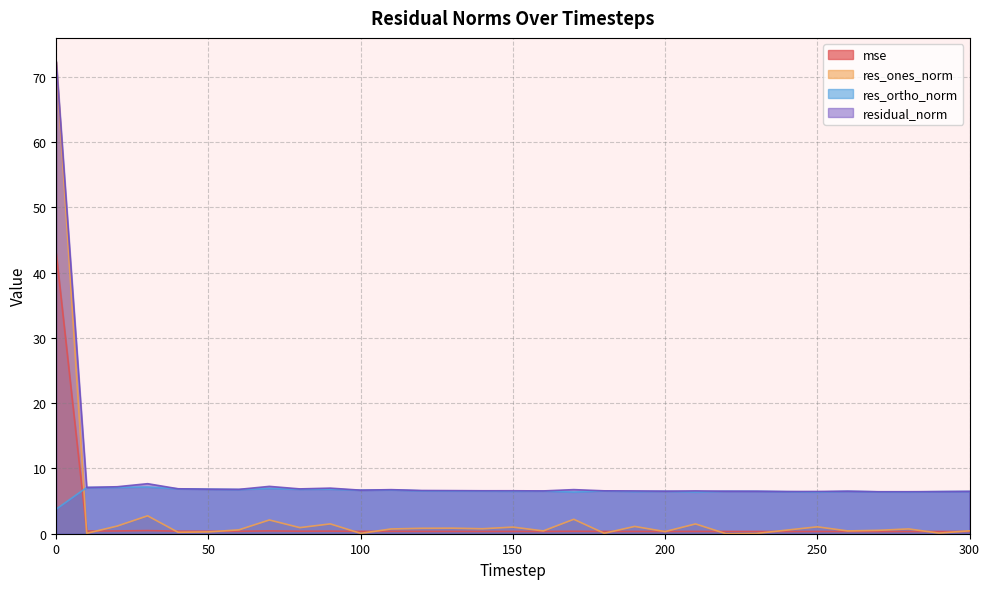

At which label does mse reach its minimum?

270